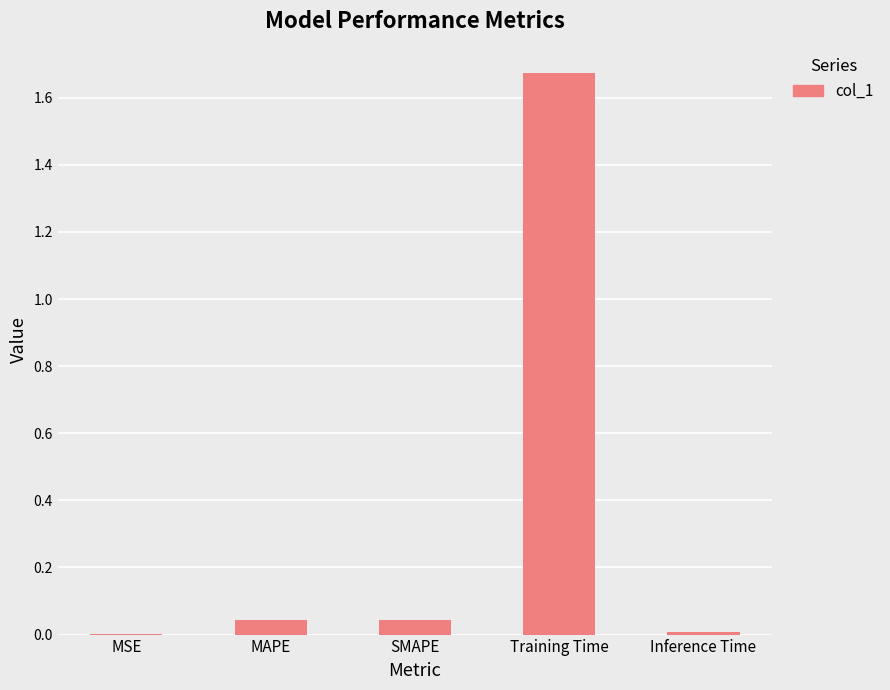

True or false: the data shows 0.1 at MAPE.

False